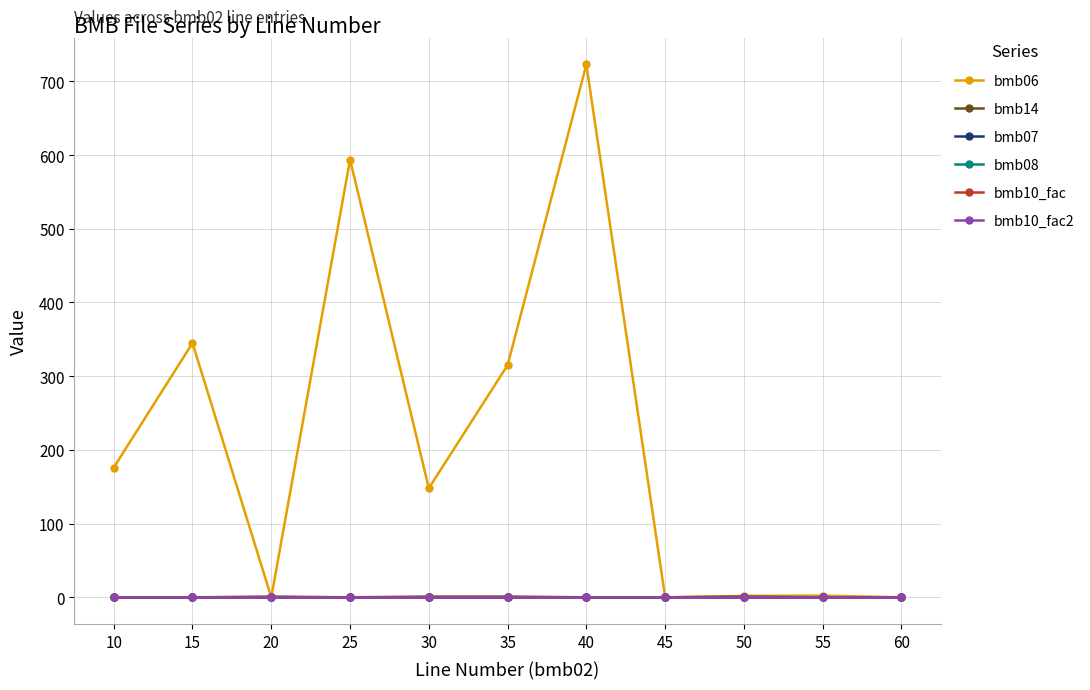

Does the chart have visible grid lines?

Yes